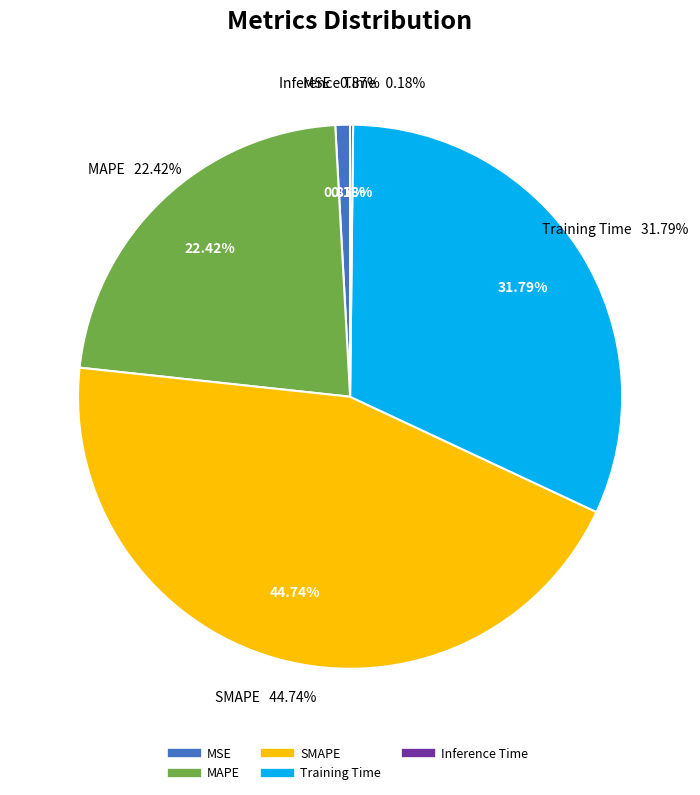

How many segments does this pie chart have?

5